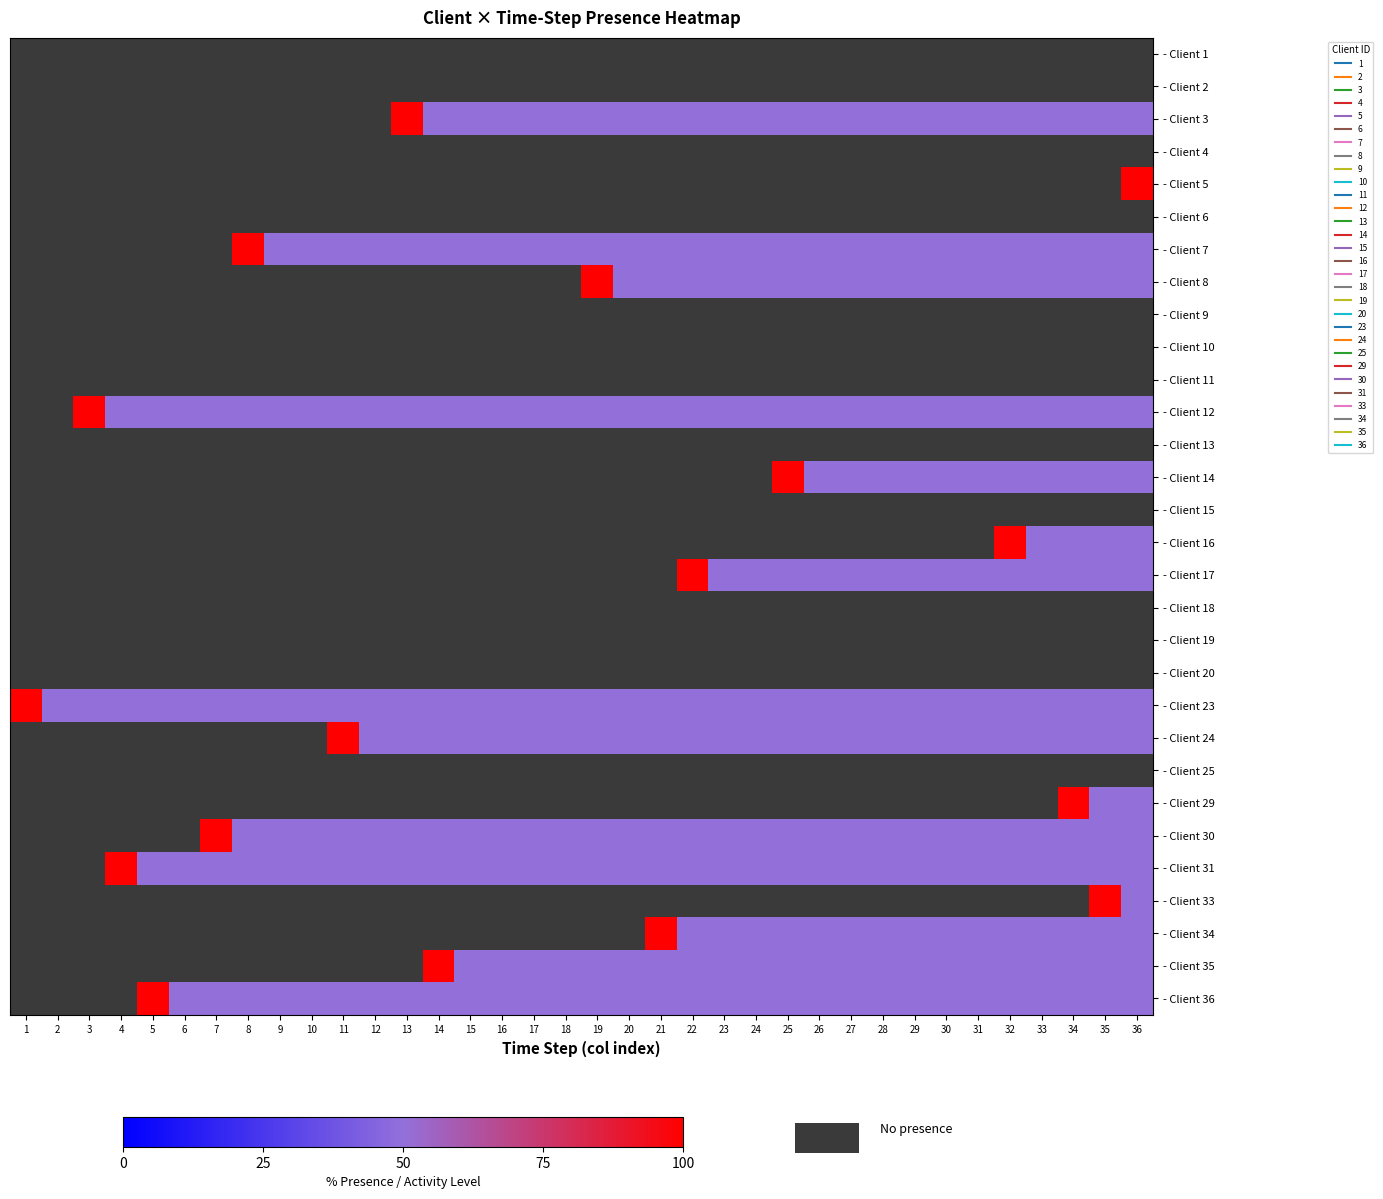

How many data points in - Client 12 are above 50?

1